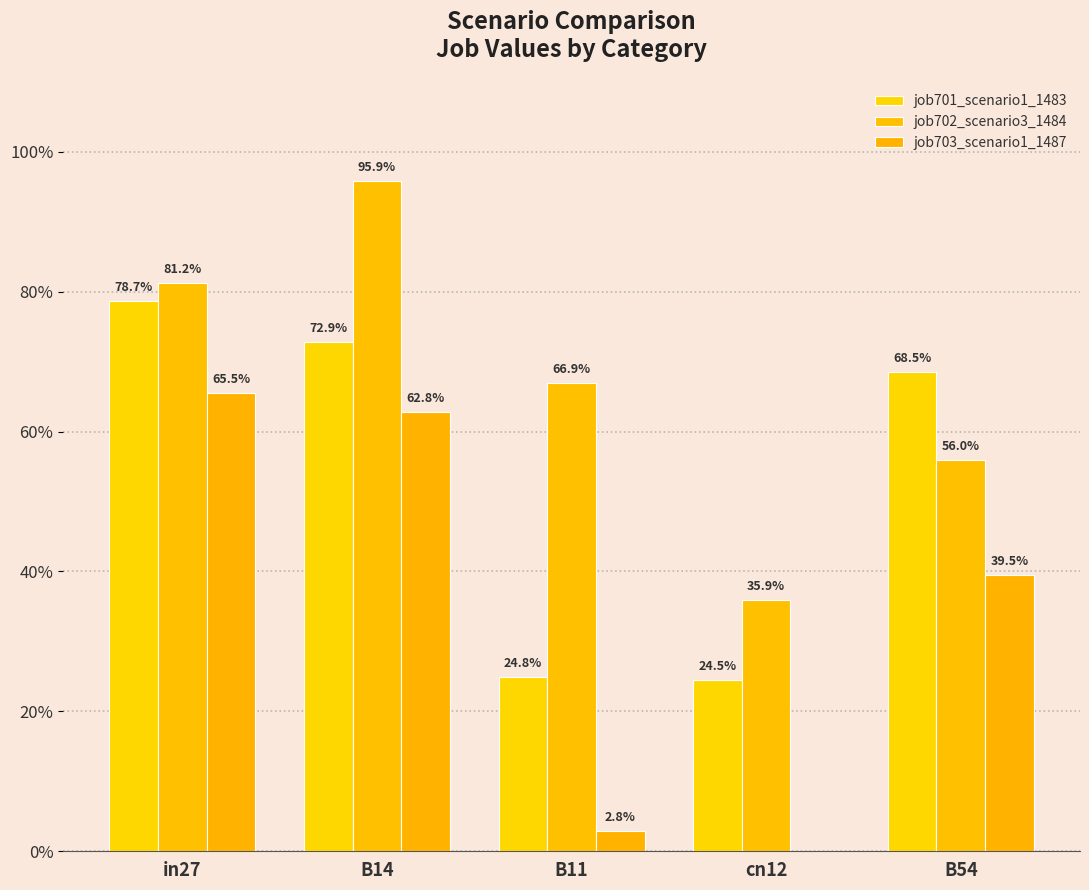

Are the bars horizontal?

No